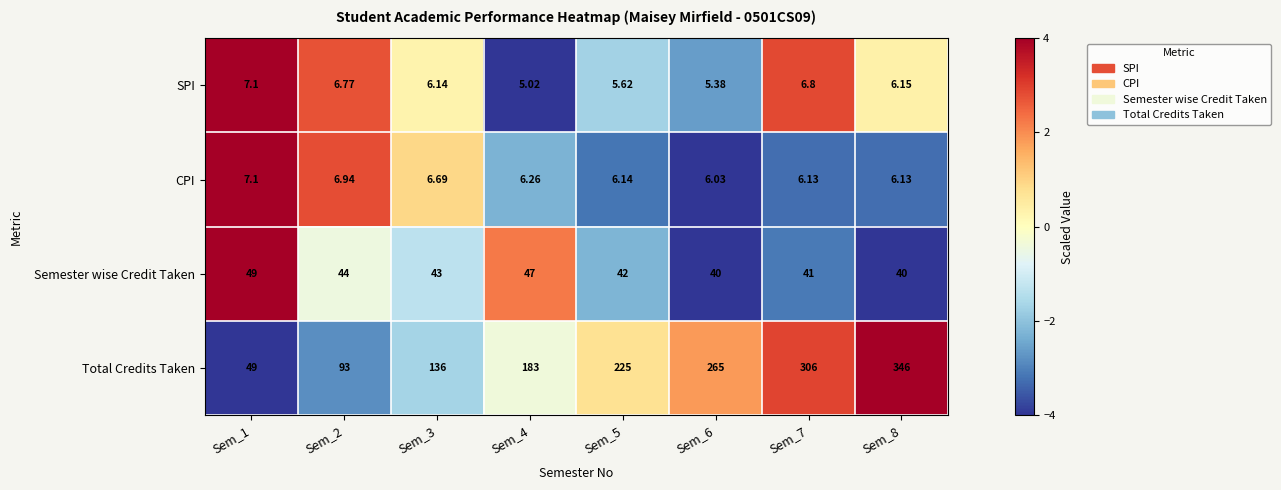

At Sem_8, list the series in order from smallest to largest.

CPI, SPI, Semester wise Credit Taken, Total Credits Taken